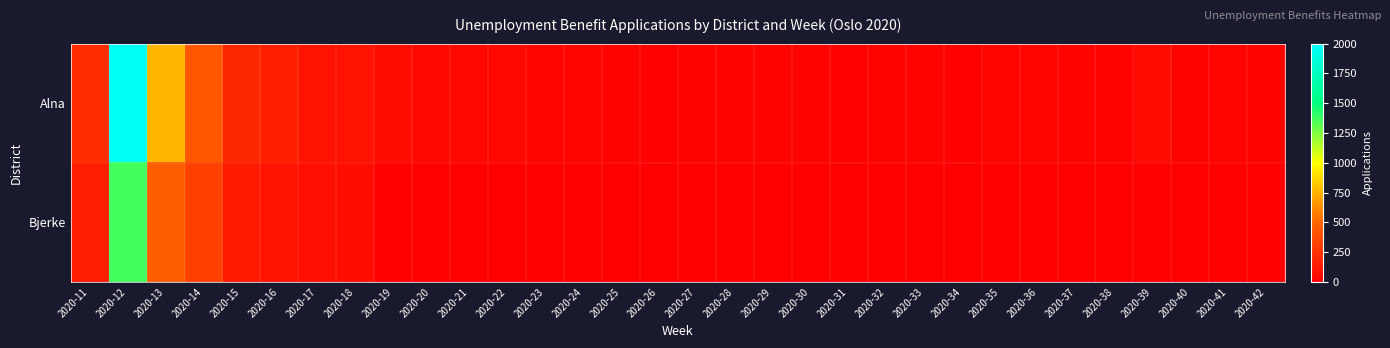

Which series changed the most between 2020-15 and 2020-36?

Alna